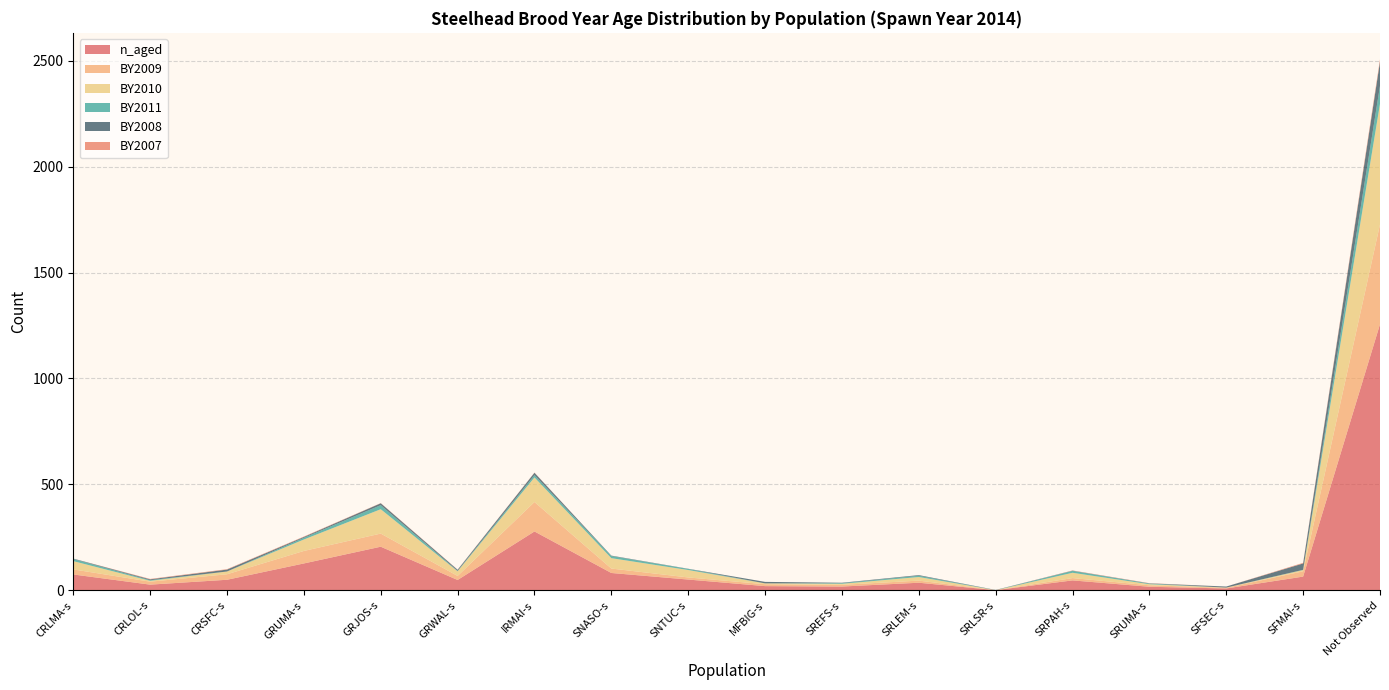

Reading right to left, transcribe all the data shown in this chart.

n_aged: 1256	65	9	17	47	1	36	18	20	51	82	278	49	206	127	50	27	75
BY2009: 471	25	3	7	11	0	10	8	9	10	21	139	19	62	59	26	14	24
BY2010: 569	6	1	5	25	0	17	5	4	35	49	116	22	115	54	13	4	39
BY2011: 85	1	0	3	9	0	6	3	0	5	10	11	2	19	8	0	3	10
BY2008: 114	30	5	1	1	1	3	2	7	1	2	11	5	9	4	9	4	2
BY2007: 11	3	0	1	1	0	0	0	0	0	0	1	1	1	2	2	2	0